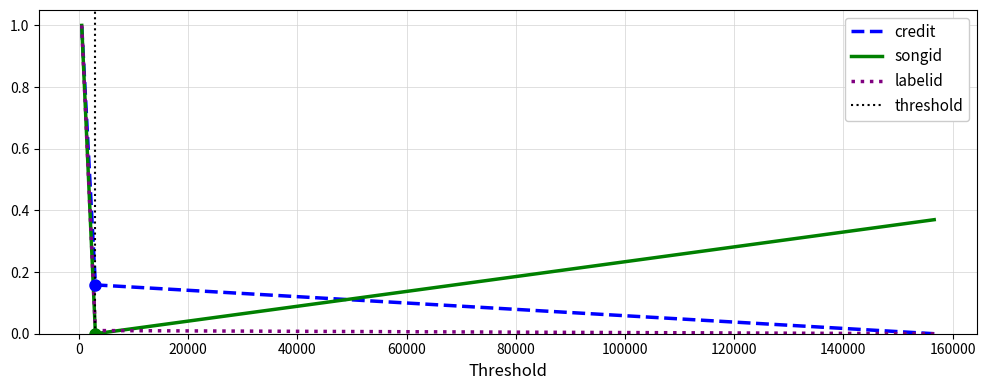

How many lines are shown in the chart?

3